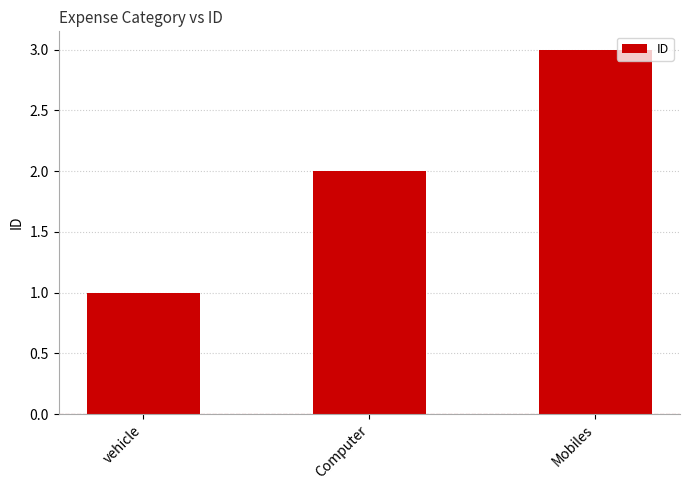

Read the value at Computer.

2